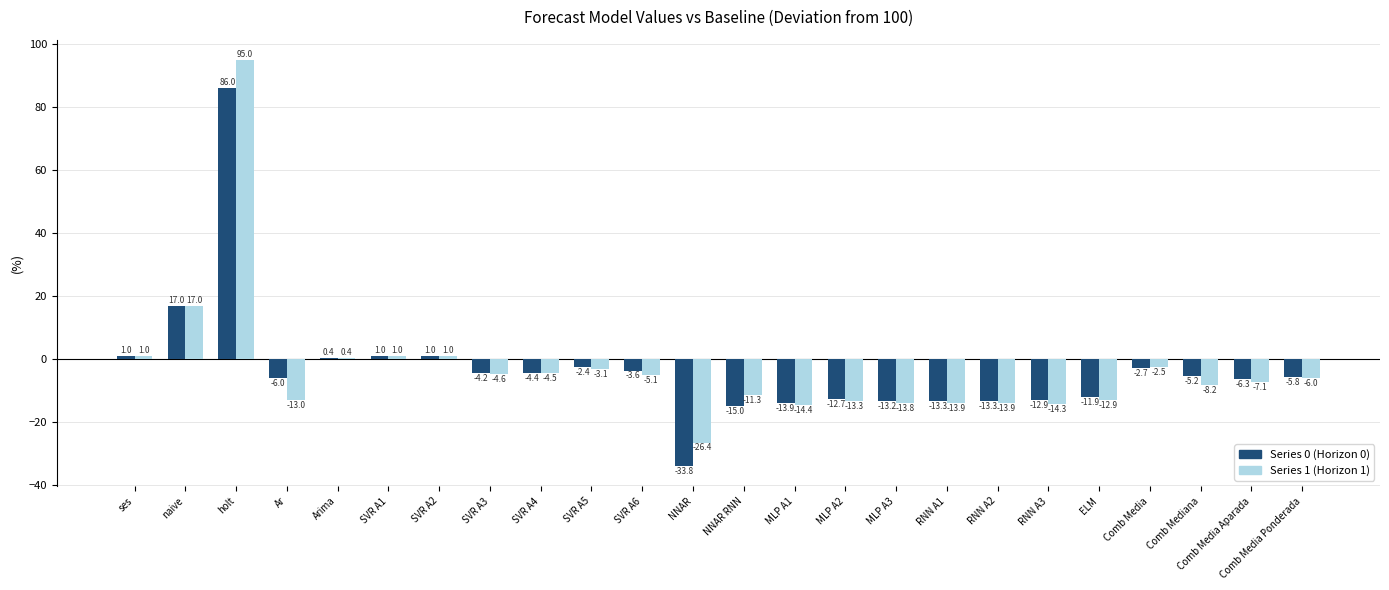

Which category has the highest value across all series?

holt